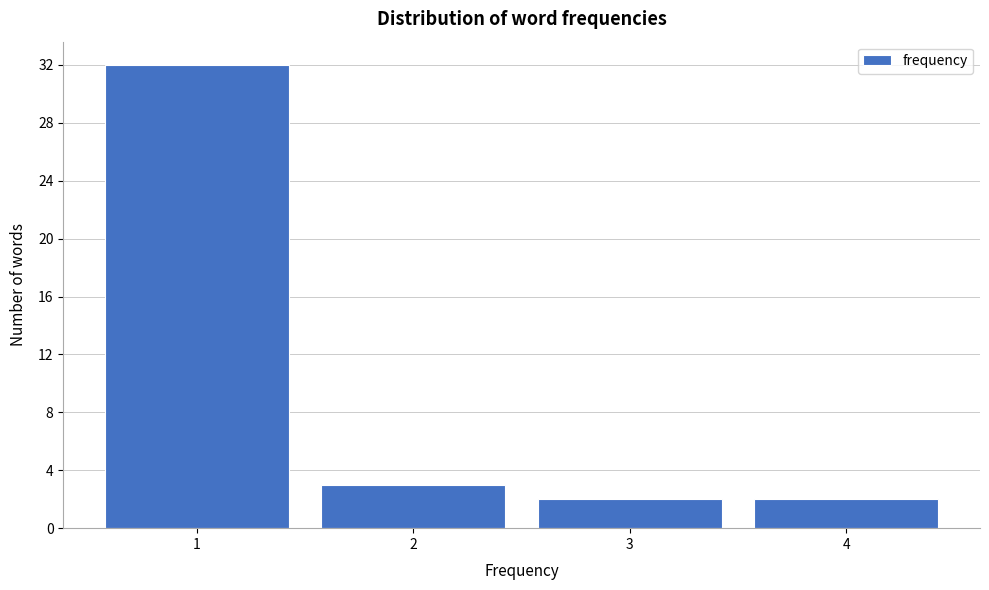

Reading left to right, list every bar in this chart as the range it spans on the x-axis followed by its height. The values are not printed on the chart, so give them approximately, as read against the axis.

0.5 to 1.5: 32
1.5 to 2.5: 3
2.5 to 3.5: 2
3.5 to 4.5: 2